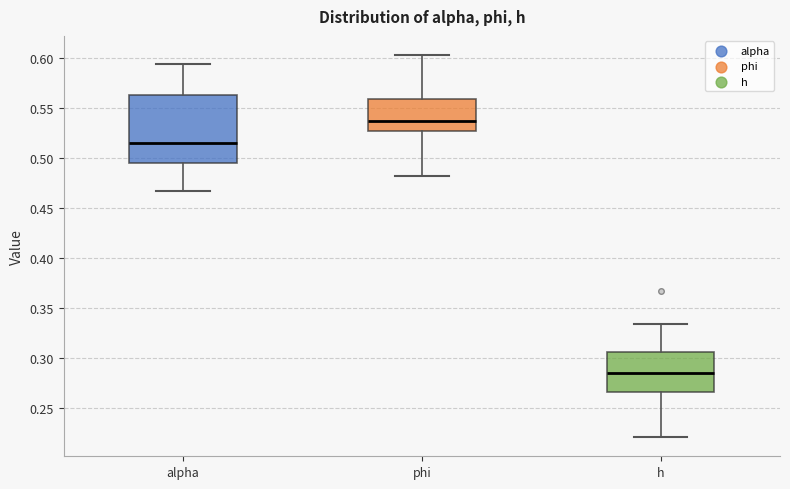

Reading left to right, transcribe this box plot: for each box, give where its median line is, the range the box spans, and where its two whiskers end, as read against the y-axis. The values are not printed on the chart, so give them approximately, as read against the axis.

alpha: median 0.515, box 0.495 to 0.565, whiskers 0.465 to 0.595
phi: median 0.535, box 0.525 to 0.560, whiskers 0.480 to 0.605
h: median 0.285, box 0.265 to 0.305, whiskers 0.220 to 0.335